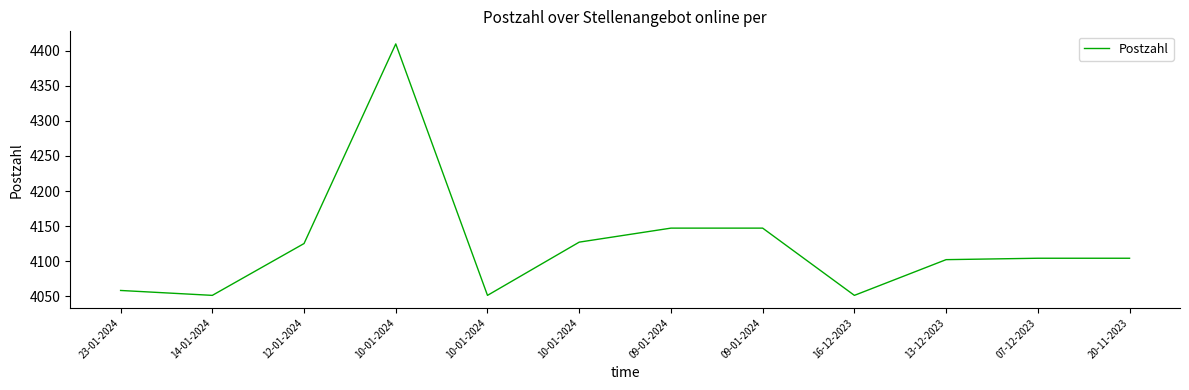

How many points are higher than both their immediate neighbors (excluding endpoints)?

1